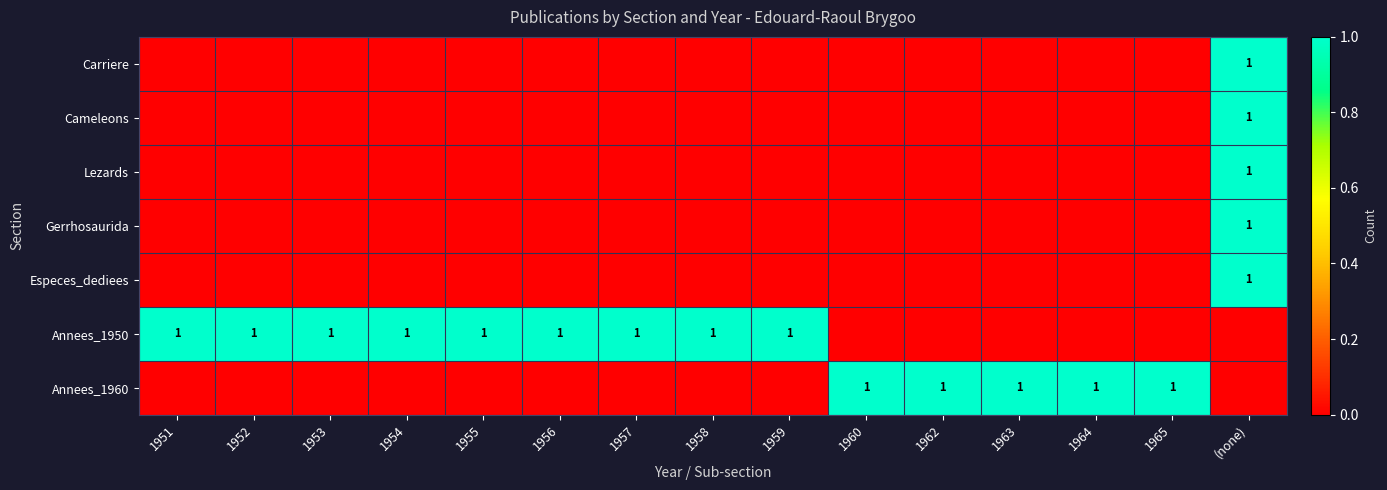

The value of Lezards at (none) is 1. True or false?

True